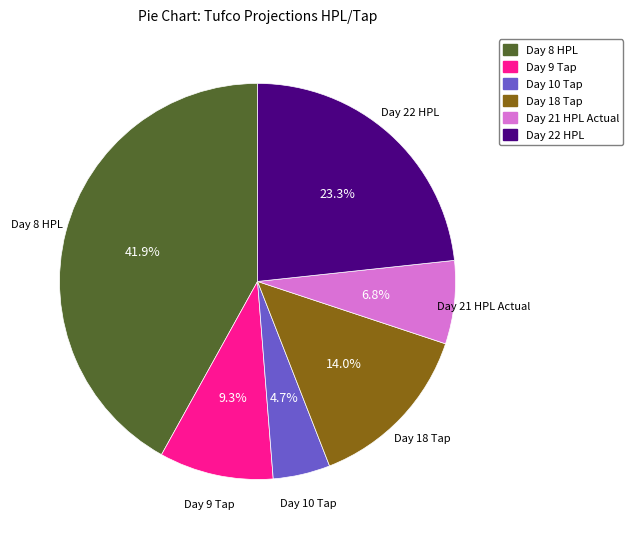

How many segments does this pie chart have?

6